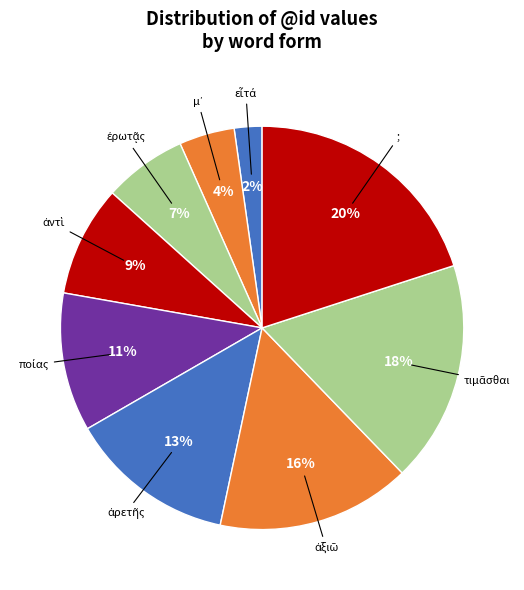

How many slices are in this pie chart?

9